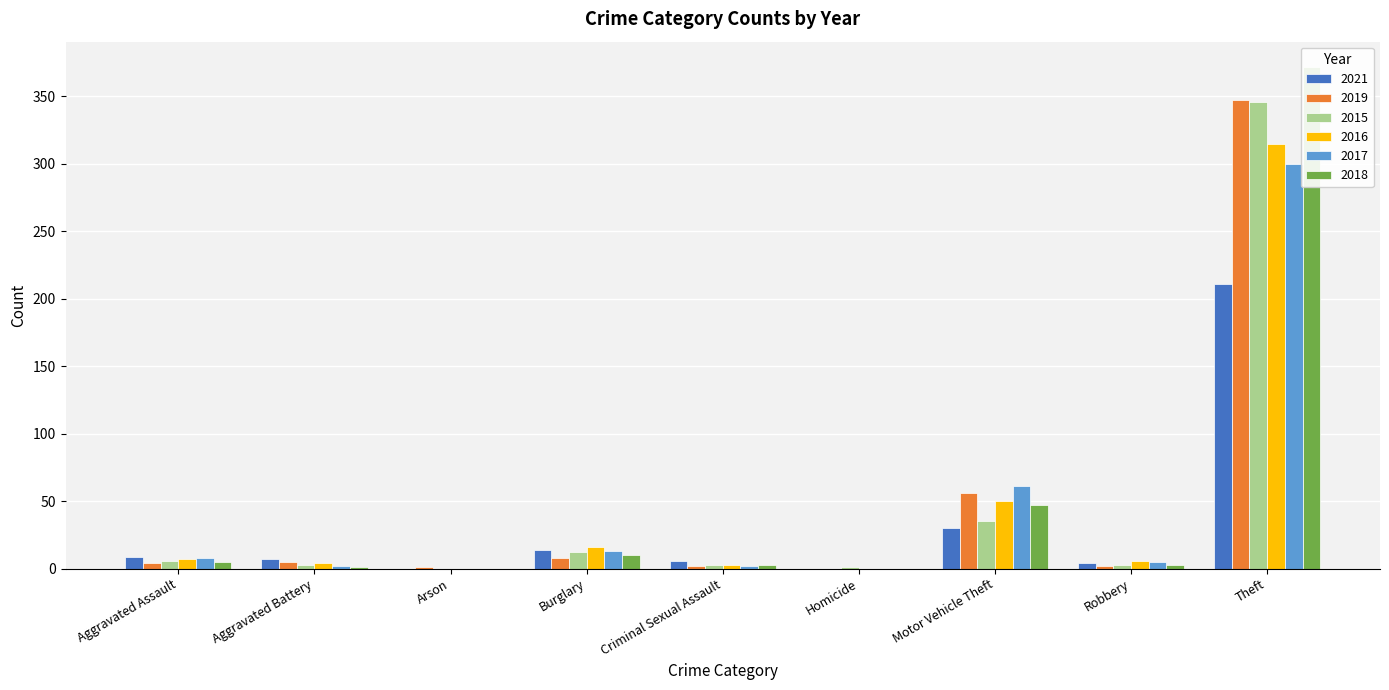

What is the sum of all 2021 values?

281